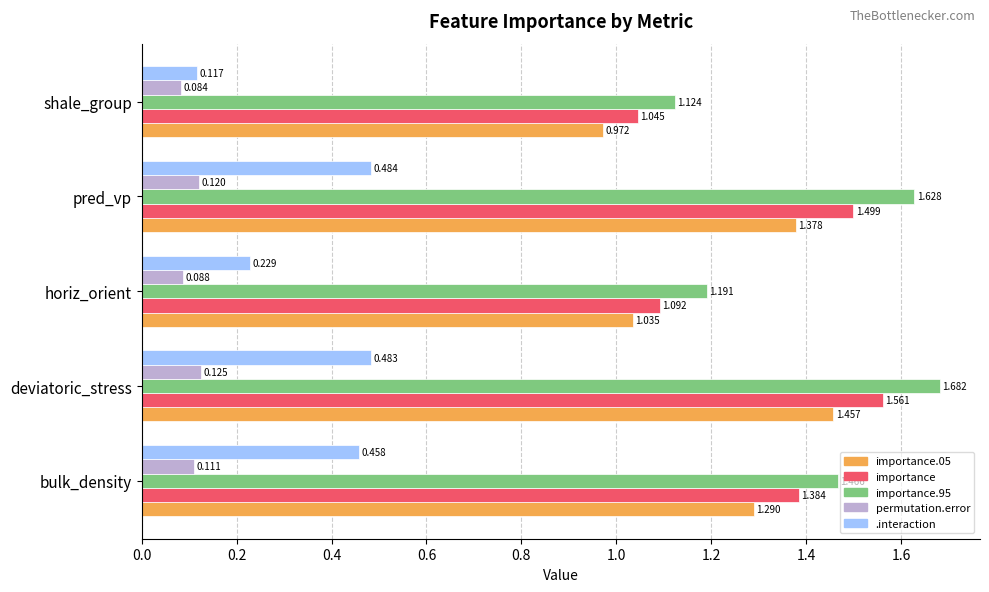

Is the value of permutation.error at horiz_orient greater than the value of .interaction at horiz_orient?

No